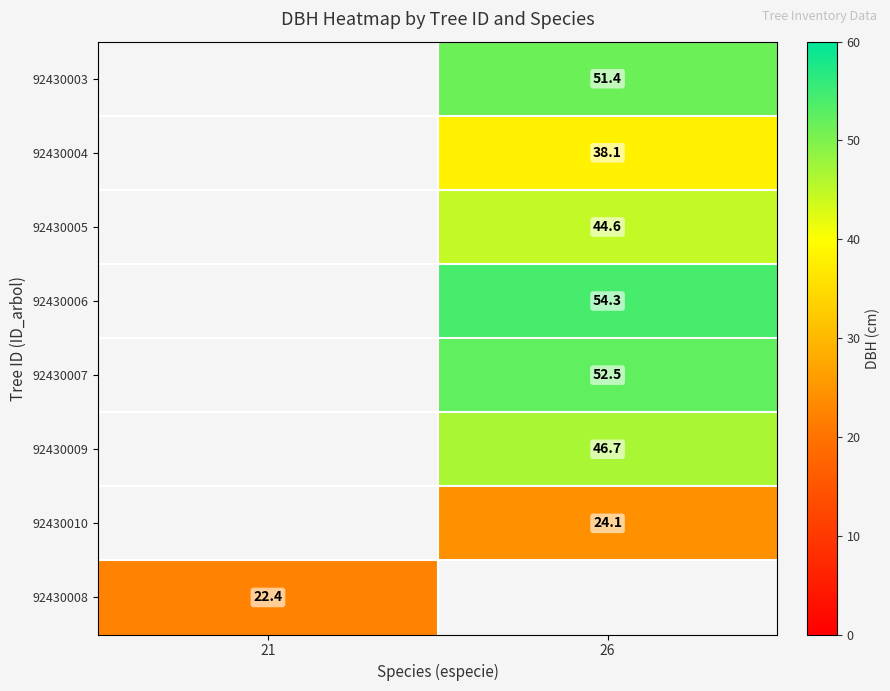

True or false: 92430005 has a value of 59.1 at 26.

False